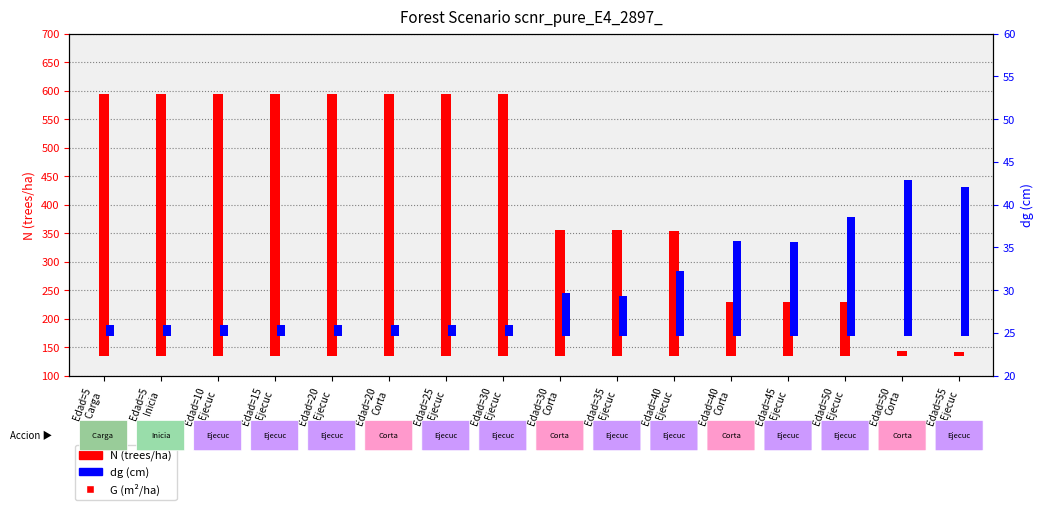

True or false: N (trees/ha) has a value of 141.9 at Edad=50
Ejecuc.

False